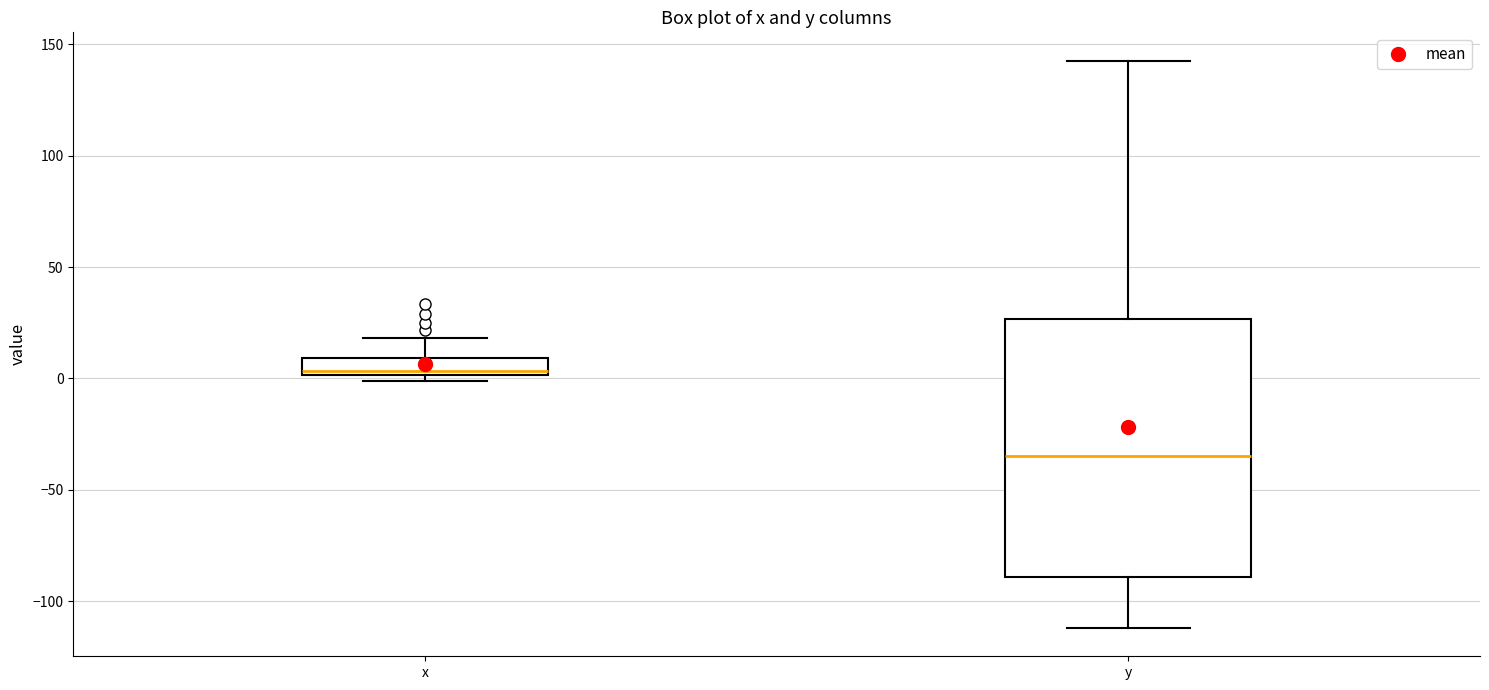

Where is the lower edge of the box for x on the y-axis? The values are not printed on the chart, so give them approximately, as read against the axis.

0